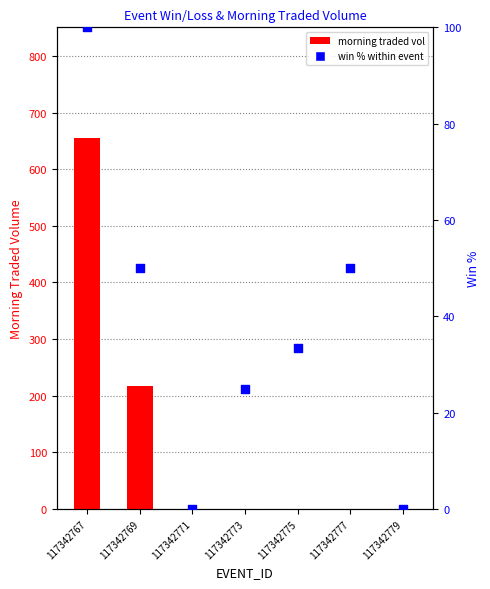

Which series contains the lowest Y value?

morning traded vol